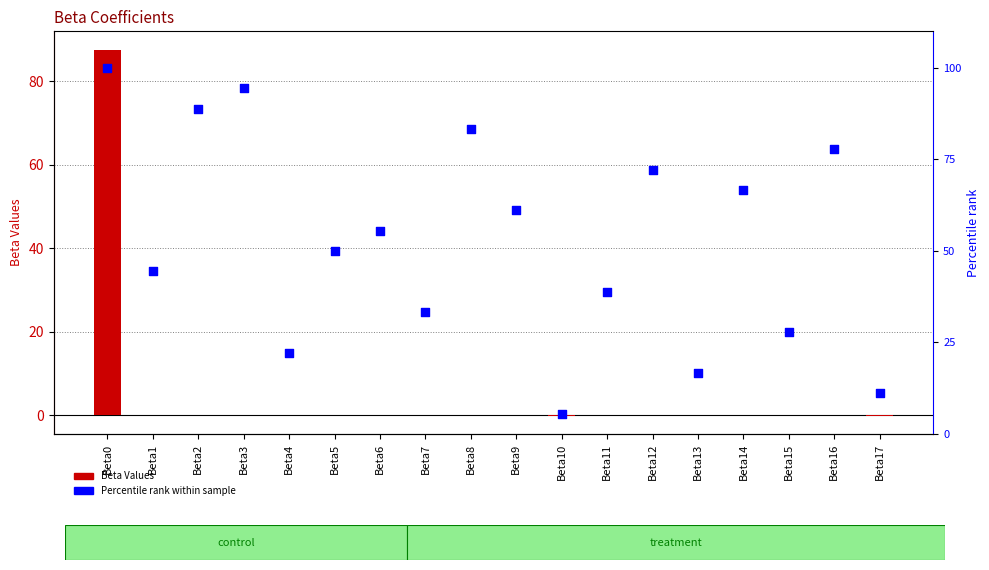

What is the total value across all series at Beta0?

187.5